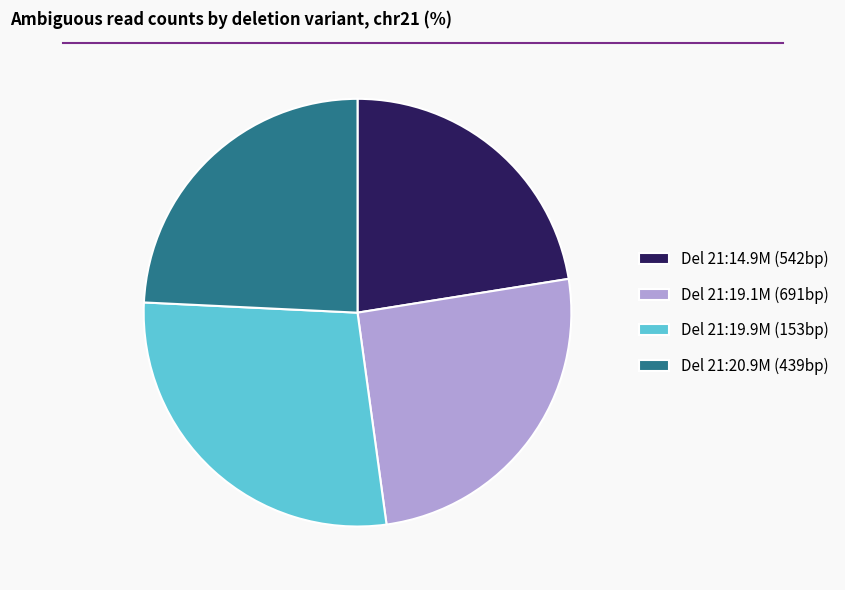

Between Del 21:19.1M (691bp) and Del 21:20.9M (439bp), which is larger?

Del 21:19.1M (691bp)